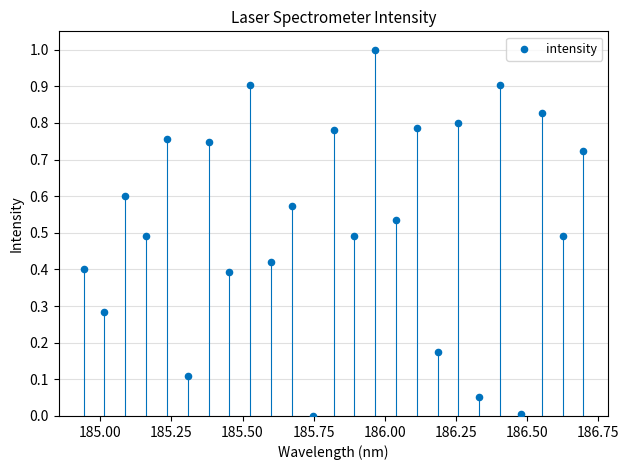

What is the range of X values (max minus min)?

1.8